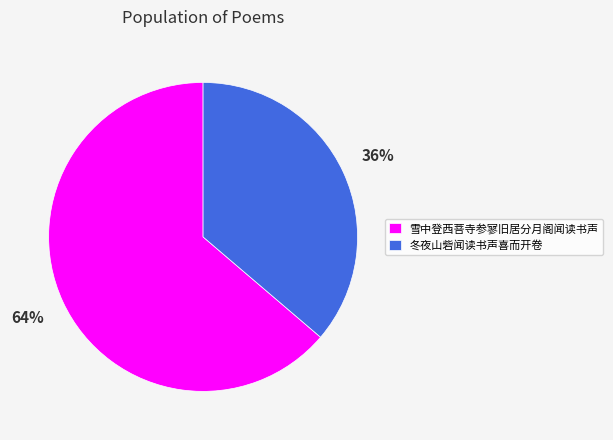

Which slice is the largest?

雪中登西菩寺参寥旧居分月阁闻读书声